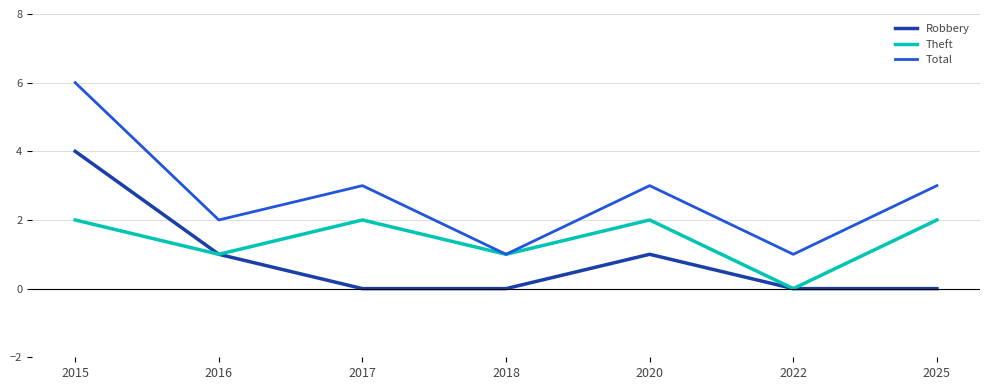

Is it true that Robbery equals -2 at 2025?

False